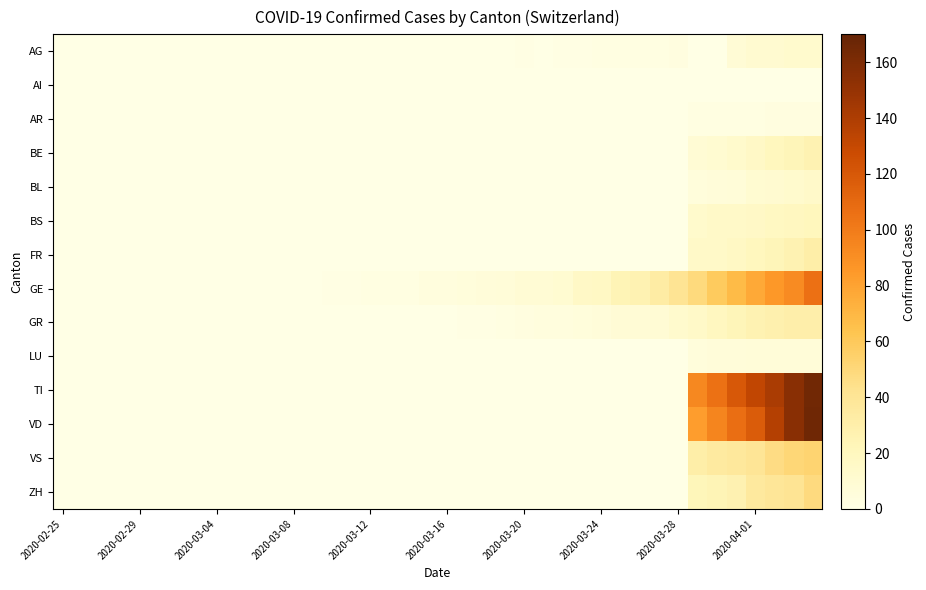

Reading right to left, what are all the values shown in this chart?

AG: 12	12	11	11	8	0	0	3	2	2	2	2	1	1	0	1	0	0	0	0	0	0	0	0	0	0	0	0	0	0	0	0	0	0	0	0	0	0	0	0
AI: 0	0	0	0	0	0	0	0	0	0	0	0	0	0	0	0	0	0	0	0	0	0	0	0	0	0	0	0	0	0	0	0	0	0	0	0	0	0	0	0
AR: 3	3	3	2	2	2	2	0	0	0	0	0	0	0	0	0	0	0	0	0	0	0	0	0	0	0	0	0	0	0	0	0	0	0	0	0	0	0	0	0
BE: 26	23	20	16	13	10	9	0	0	0	0	0	0	0	0	0	0	0	0	0	0	0	0	0	0	0	0	0	0	0	0	0	0	0	0	0	0	0	0	0
BL: 14	12	11	10	7	6	5	0	0	0	0	0	0	0	0	0	0	0	0	0	0	0	0	0	0	0	0	0	0	0	0	0	0	0	0	0	0	0	0	0
BS: 21	19	18	16	15	15	13	0	0	0	0	0	0	0	0	0	0	0	0	0	0	0	0	0	0	0	0	0	0	0	0	0	0	0	0	0	0	0	0	0
FR: 31	26	23	20	17	15	15	0	0	0	0	0	0	0	0	0	0	0	0	0	0	0	0	0	0	0	0	0	0	0	0	0	0	0	0	0	0	0	0	0
GE: 106	92	85	77	68	59	49	41	33	26	24	17	16	10	9	9	7	6	5	4	4	2	2	2	1	1	0	0	0	0	0	0	0	0	0	0	0	0	0	0
GR: 30	30	28	26	23	19	15	12	9	8	8	6	5	4	4	3	2	1	1	0	0	0	0	0	0	0	0	0	0	0	0	0	0	0	0	0	0	0	0	0
LU: 7	7	7	7	6	6	5	0	0	0	0	0	0	0	0	0	0	0	0	0	0	0	0	0	0	0	0	0	0	0	0	0	0	0	0	0	0	0	0	0
TI: 165	155	141	132	120	105	93	0	0	0	0	0	0	0	0	0	0	0	0	0	0	0	0	0	0	0	0	0	0	0	0	0	0	0	0	0	0	0	0	0
VD: 166	155	137	118	107	95	83	0	0	0	0	0	0	0	0	0	0	0	0	0	0	0	0	0	0	0	0	0	0	0	0	0	0	0	0	0	0	0	0	0
VS: 53	51	47	40	37	35	31	0	0	0	0	0	0	0	0	0	0	0	0	0	0	0	0	0	0	0	0	0	0	0	0	0	0	0	0	0	0	0	0	0
ZH: 48	41	39	36	27	24	22	0	0	0	0	0	0	0	0	0	0	0	0	0	0	0	0	0	0	0	0	0	0	0	0	0	0	0	0	0	0	0	0	0